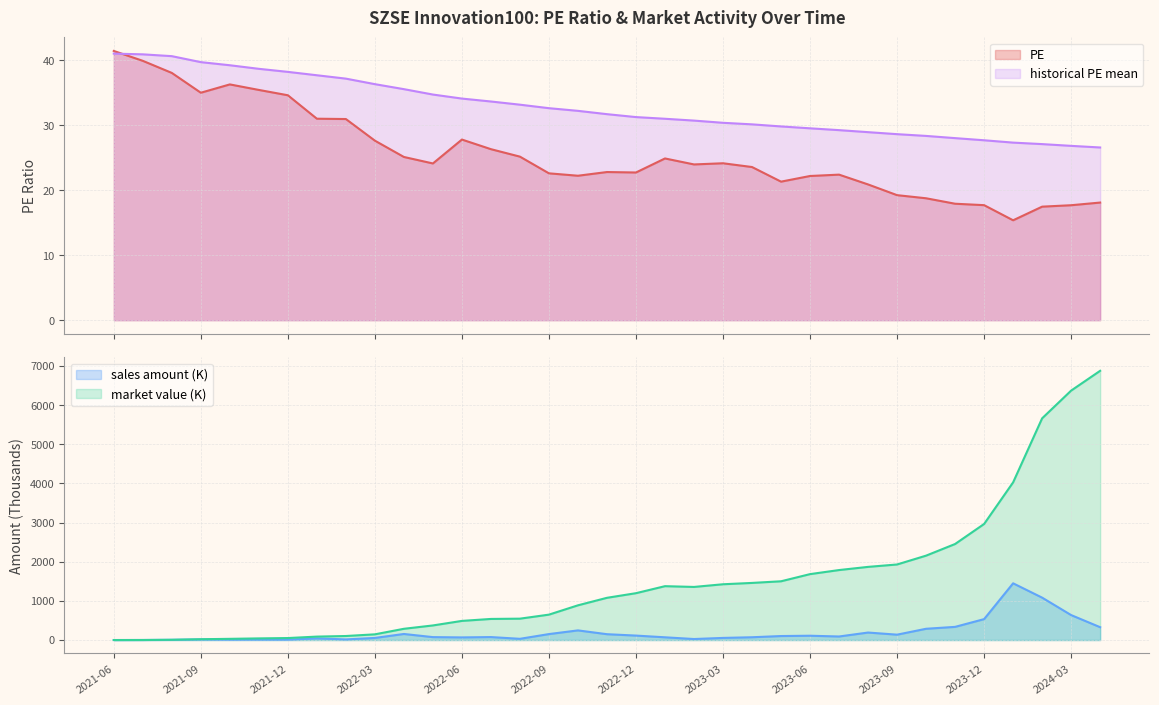

Rank the categories by historical PE mean value from highest to lowest.

2021-06, 2021-07, 2021-08, 2021-09, 2021-10, 2021-11, 2021-12, 2022-01, 2022-02, 2022-03, 2022-04, 2022-05, 2022-06, 2022-07, 2022-08, 2022-09, 2022-10, 2022-11, 2022-12, 2023-01, 2023-02, 2023-03, 2023-04, 2023-05, 2023-06, 2023-07, 2023-08, 2023-09, 2023-10, 2023-11, 2023-12, 2024-01, 2024-02, 2024-03, 2024-04